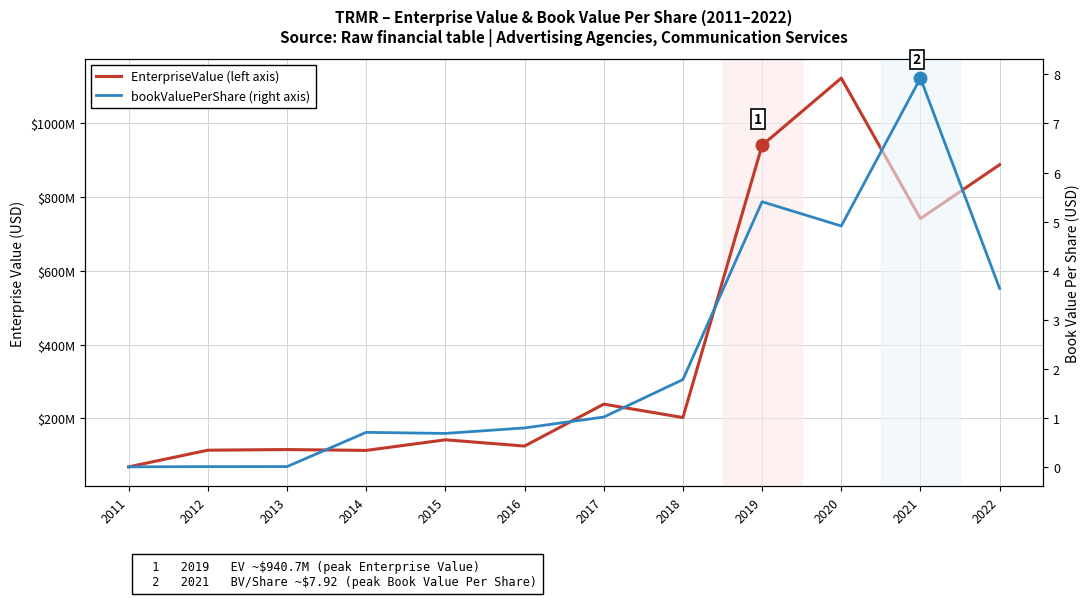

What is the average value of the EnterpriseValue series?

400831485.1